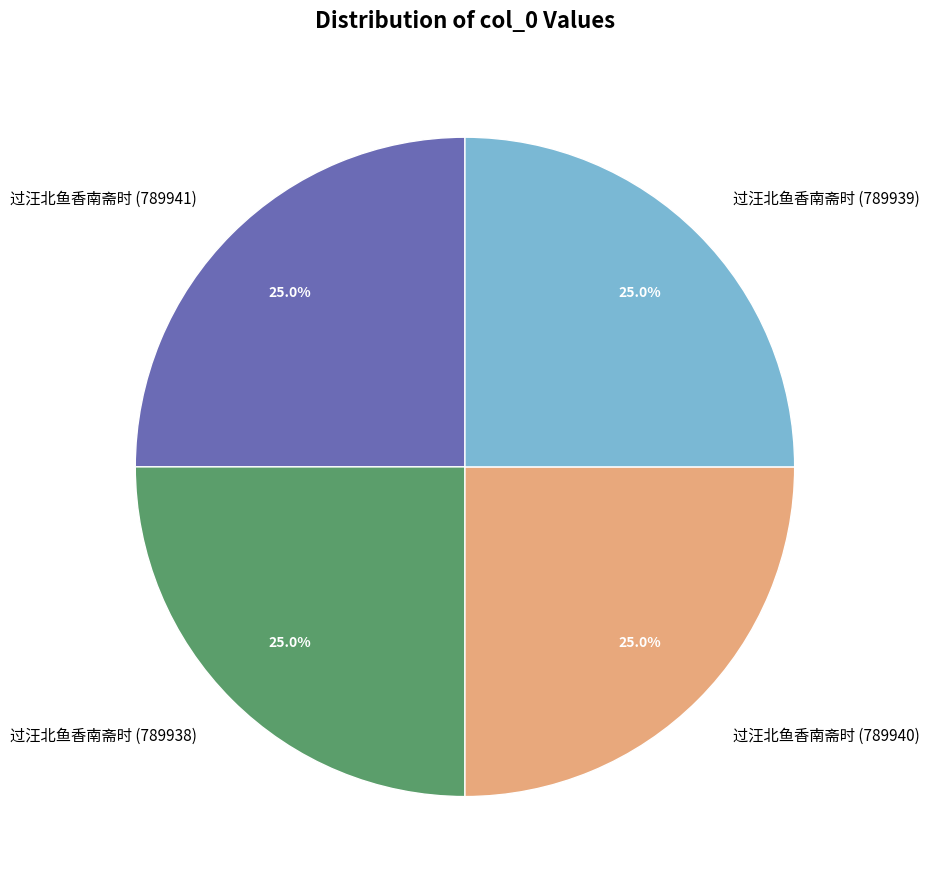

How much of the chart is everything except 过汪北鱼香南斋时 (789938)?

75.0%